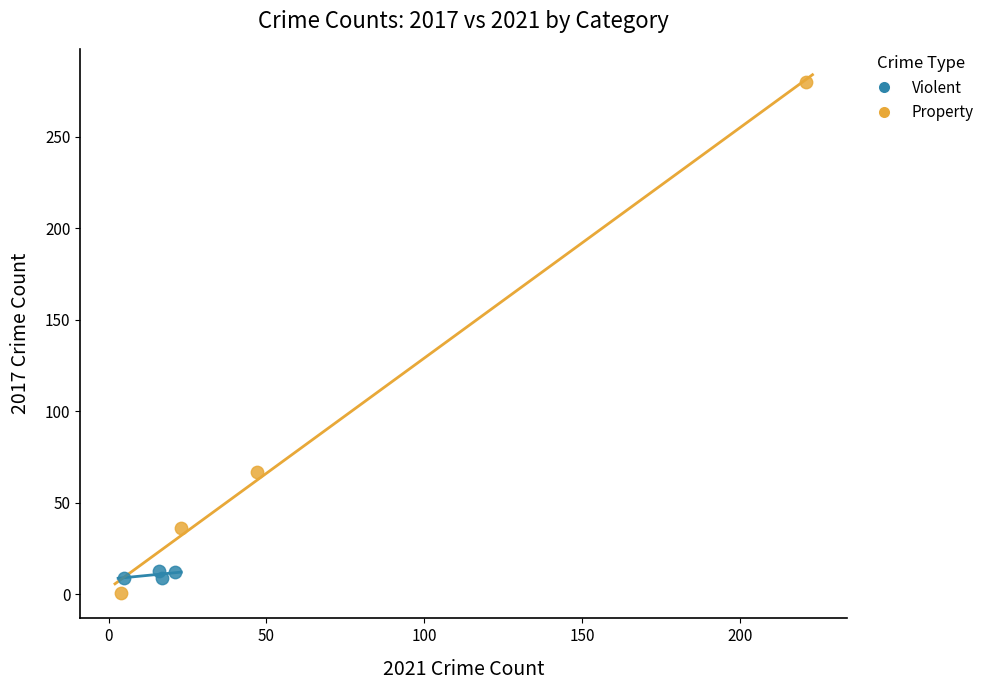

Which series reaches the minimum Y coordinate?

Property